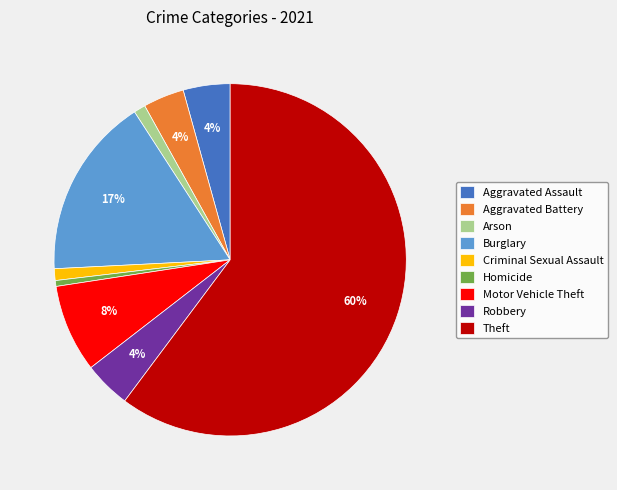

How many segments does this pie chart have?

9